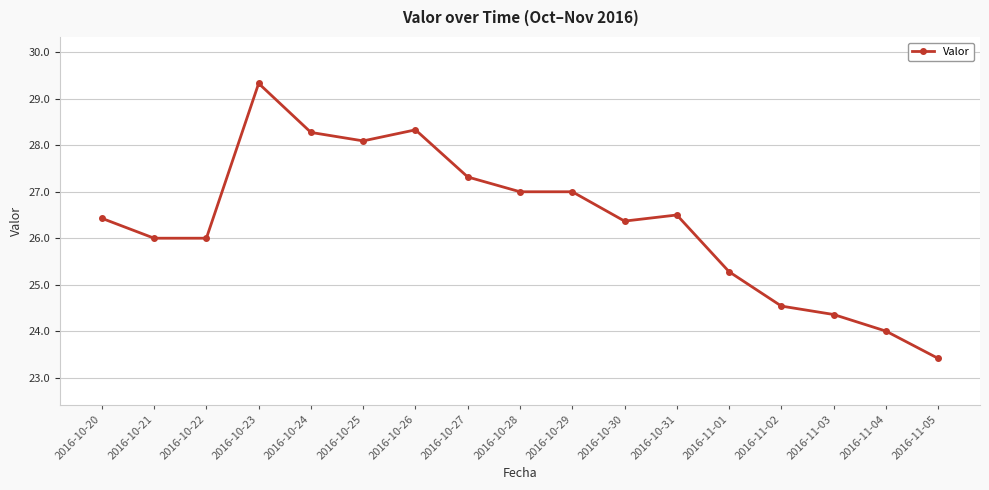

What is the label of the 17th point from the left?

2016-11-05